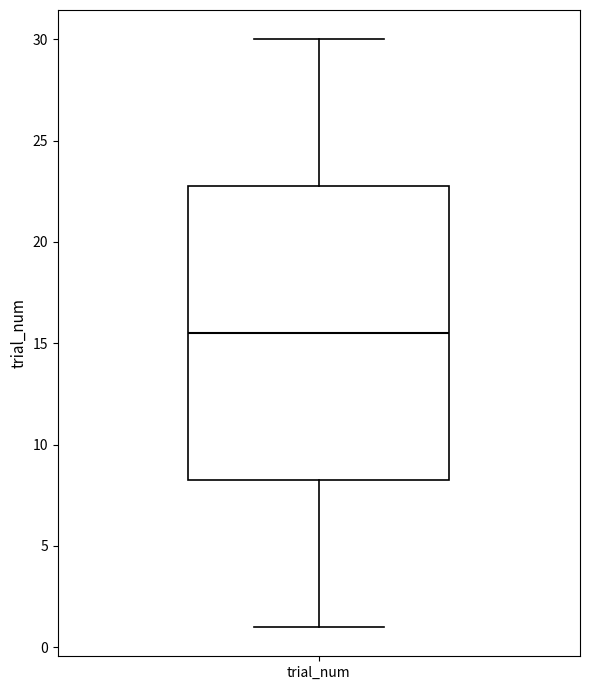

Read this box plot against the y-axis: the position of the median line, the range covered by the box, and the ends of both whiskers. The values are not printed on the chart, so give them approximately, as read against the axis.

median 15.5, box 8.5 to 23.0, whiskers 1.0 to 30.0